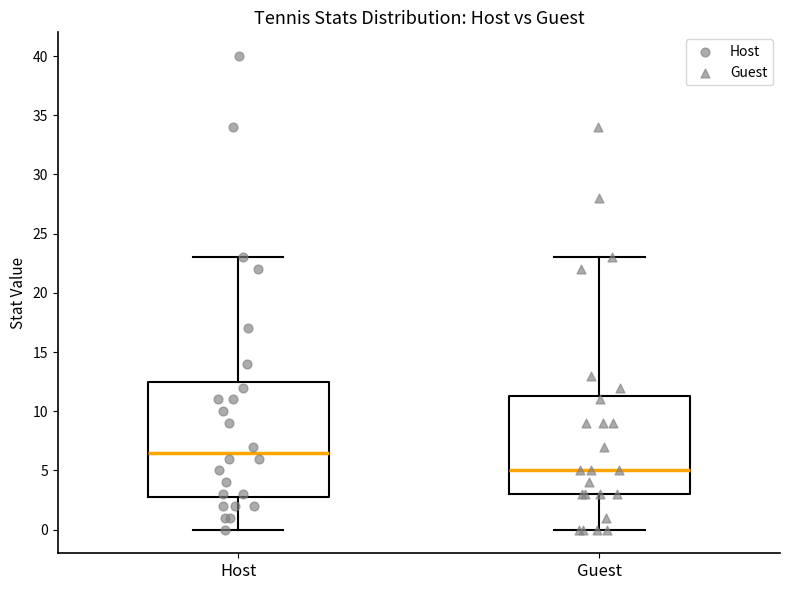

Reading left to right, transcribe this box plot: for each box, give where its median line is, the range the box spans, and where its two whiskers end, as read against the y-axis. The values are not printed on the chart, so give them approximately, as read against the axis.

Host: median 6.5, box 3.0 to 12.5, whiskers 0.0 to 23.0
Guest: median 5.0, box 3.0 to 11.5, whiskers 0.0 to 23.0